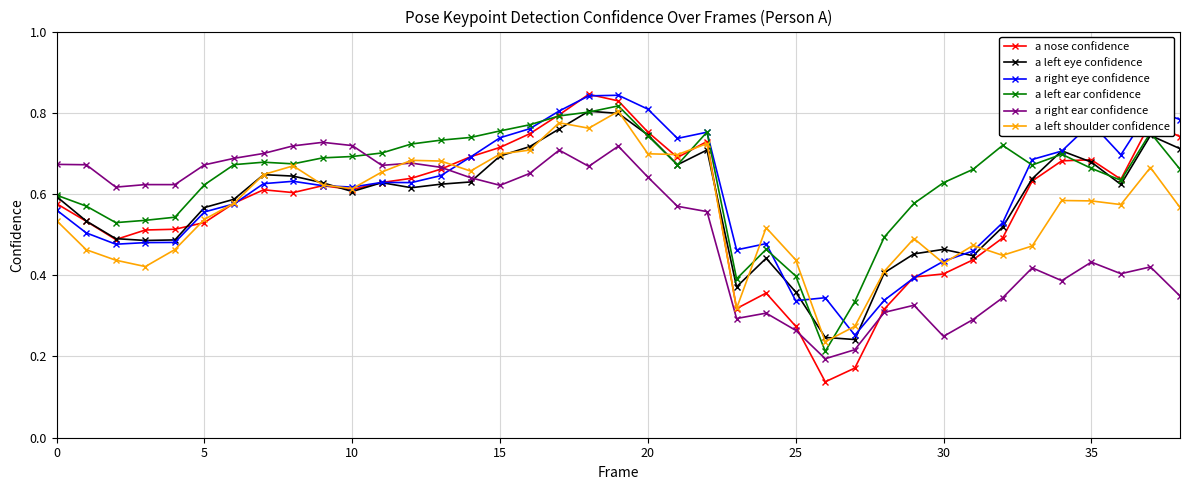

True or false: a left ear confidence has more than 2 points higher than both neighbors.

True